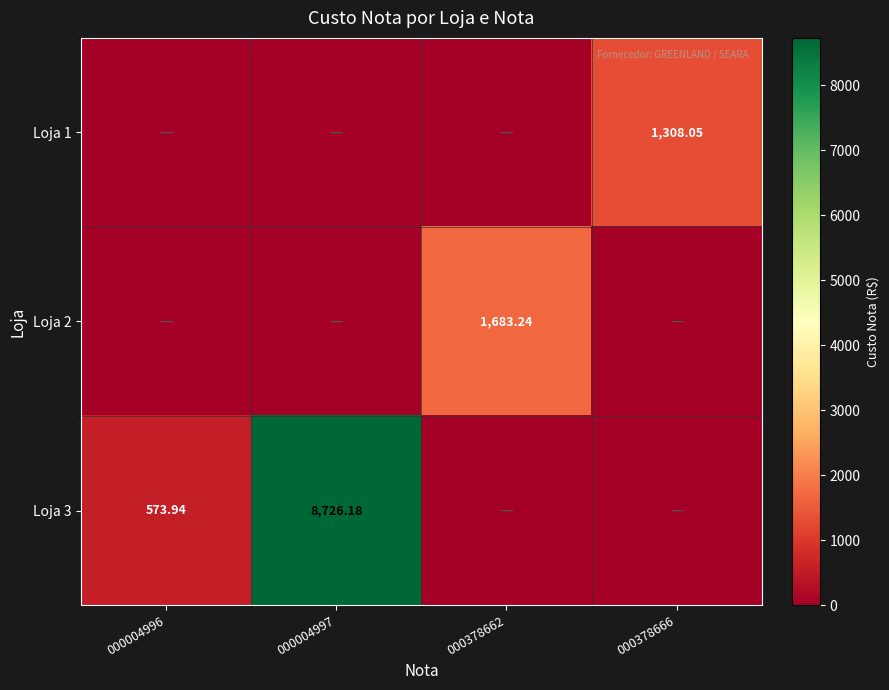

The Loja 2 series shows 0.0 at 000378666. True or false?

True